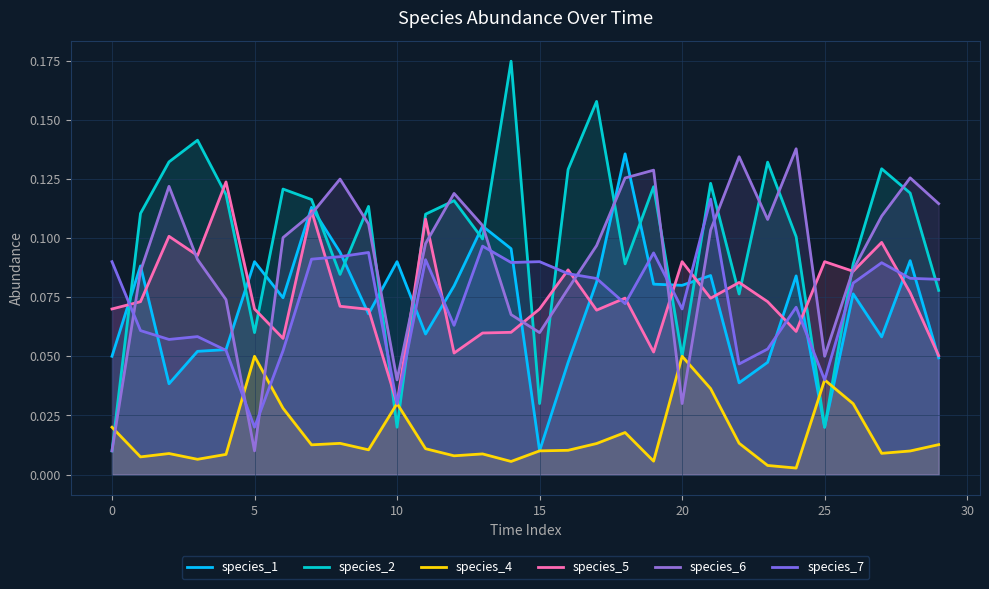

True or false: species_2 has more than 2 points higher than both neighbors.

True